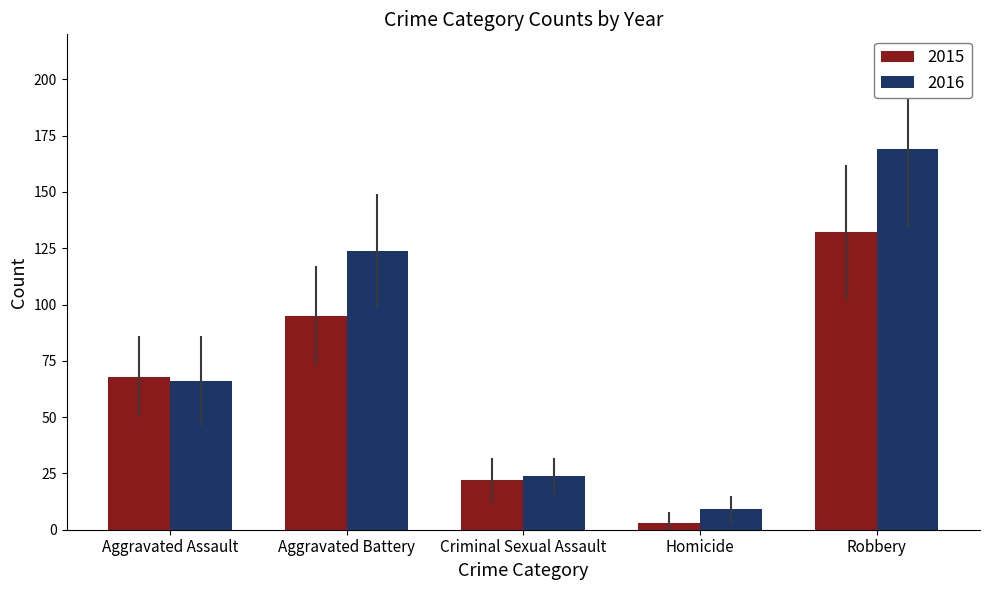

Which label corresponds to the smallest value in the chart?

Homicide